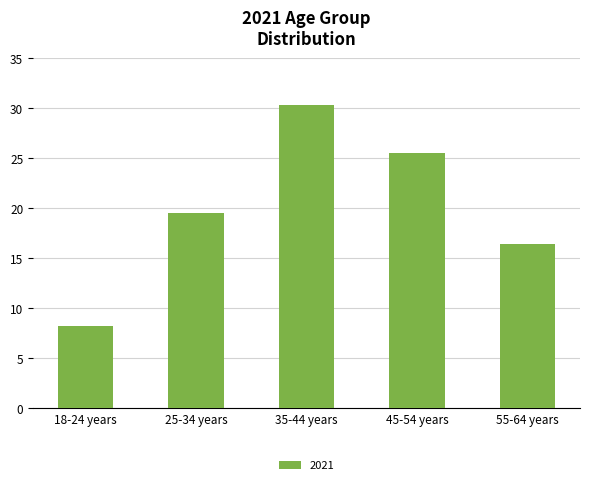

Count the number of categories in the chart.

5